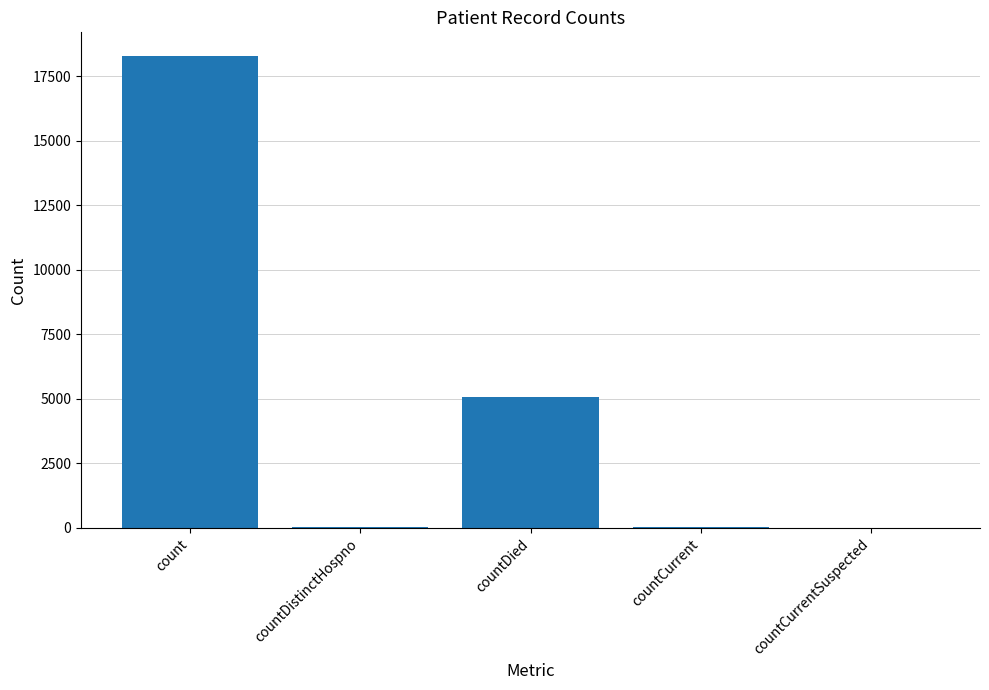

What is the difference between the values at countCurrent and count?

18251